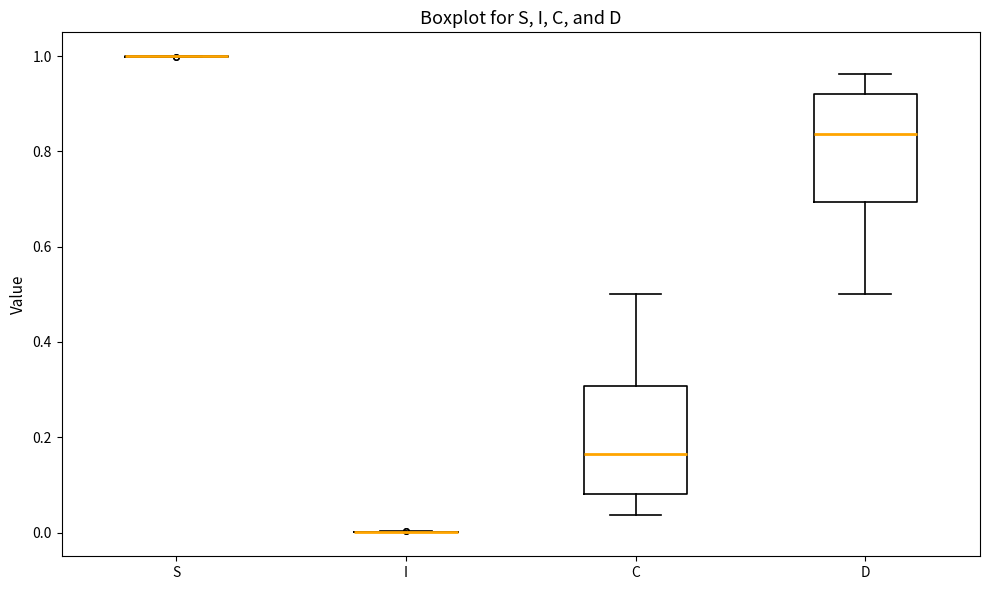

Where is the lower edge of the box for D on the y-axis? The values are not printed on the chart, so give them approximately, as read against the axis.

0.70